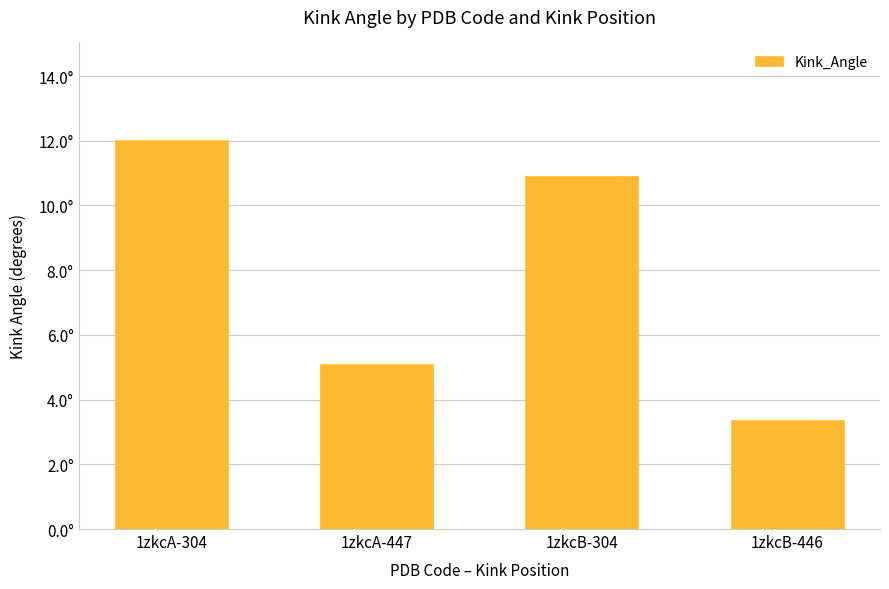

Reading right to left, transcribe all the data shown in this chart.

1zkcB-446=3.4	1zkcB-304=10.9	1zkcA-447=5.1	1zkcA-304=12.0